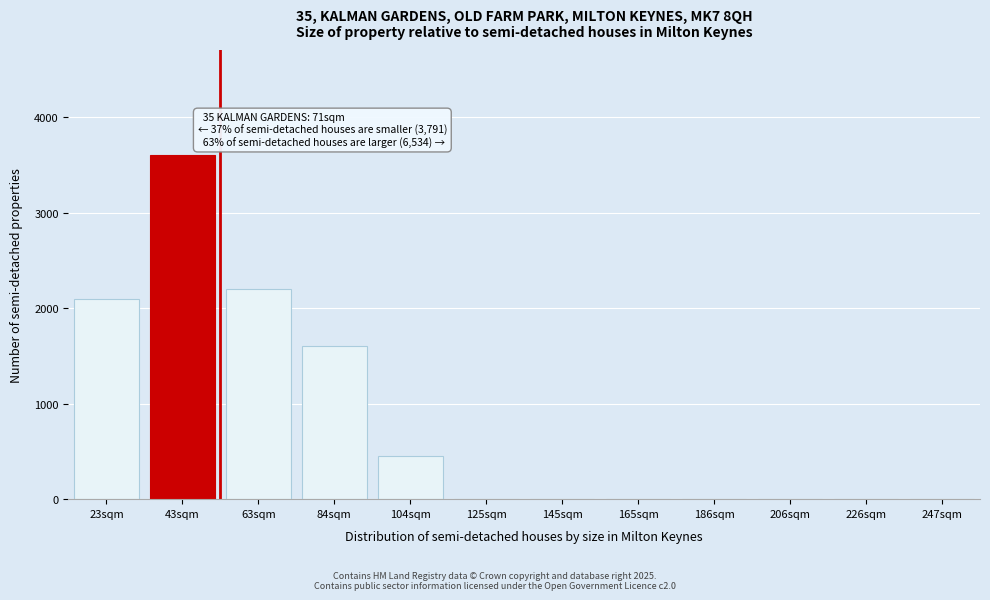

Reading right to left, list all the values displayed in this chart.

247sqm=0	226sqm=0	206sqm=0	186sqm=0	165sqm=0	145sqm=0	125sqm=0	104sqm=450	84sqm=1600	63sqm=2200	43sqm=3600	23sqm=2100